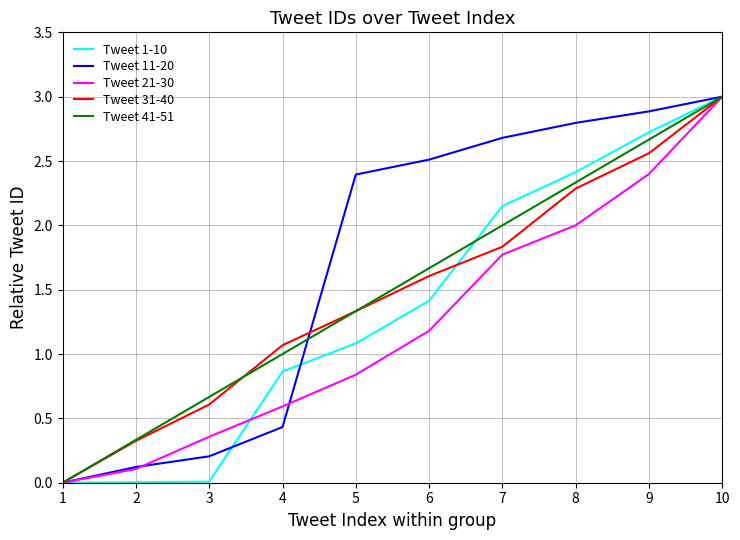

At which category is the sum across all series the highest?

10